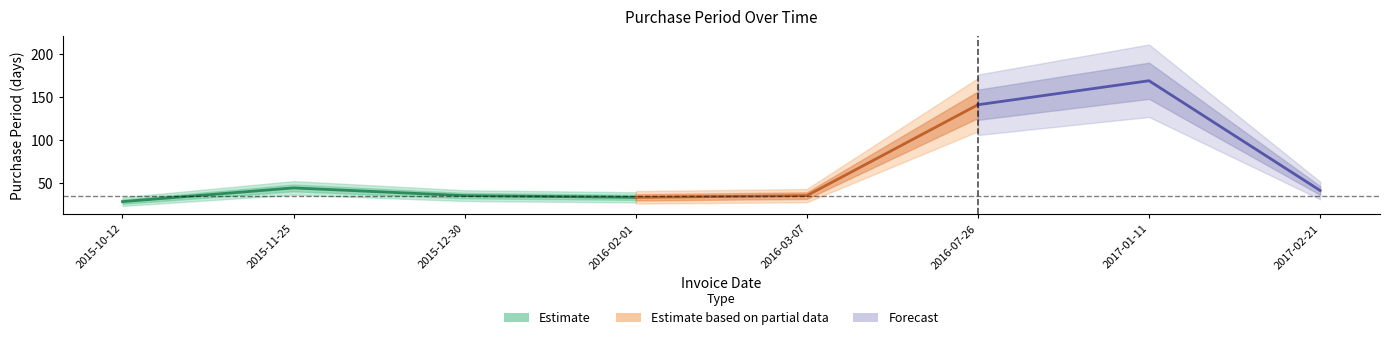

How many interior local valleys (lower than both neighbors) does the data have?

1